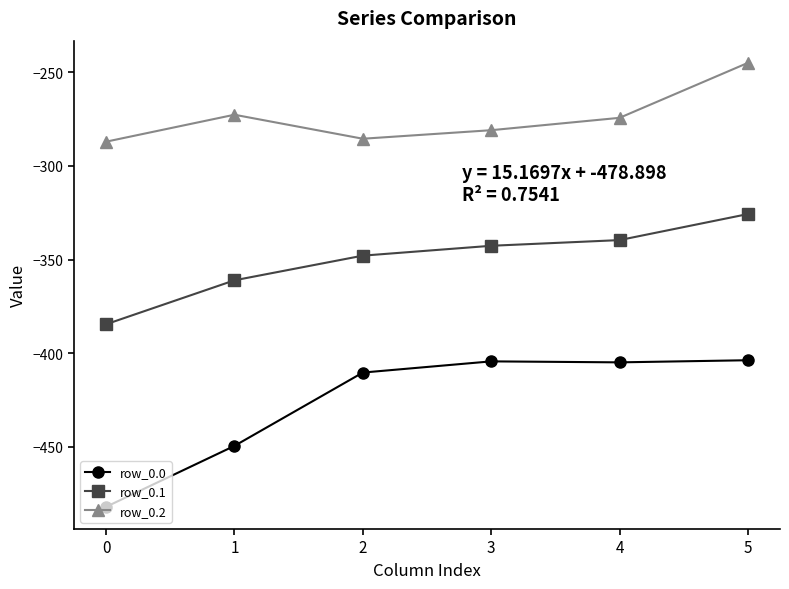

What is the sum of the row_0.1 values at 3 and 2?

-690.6